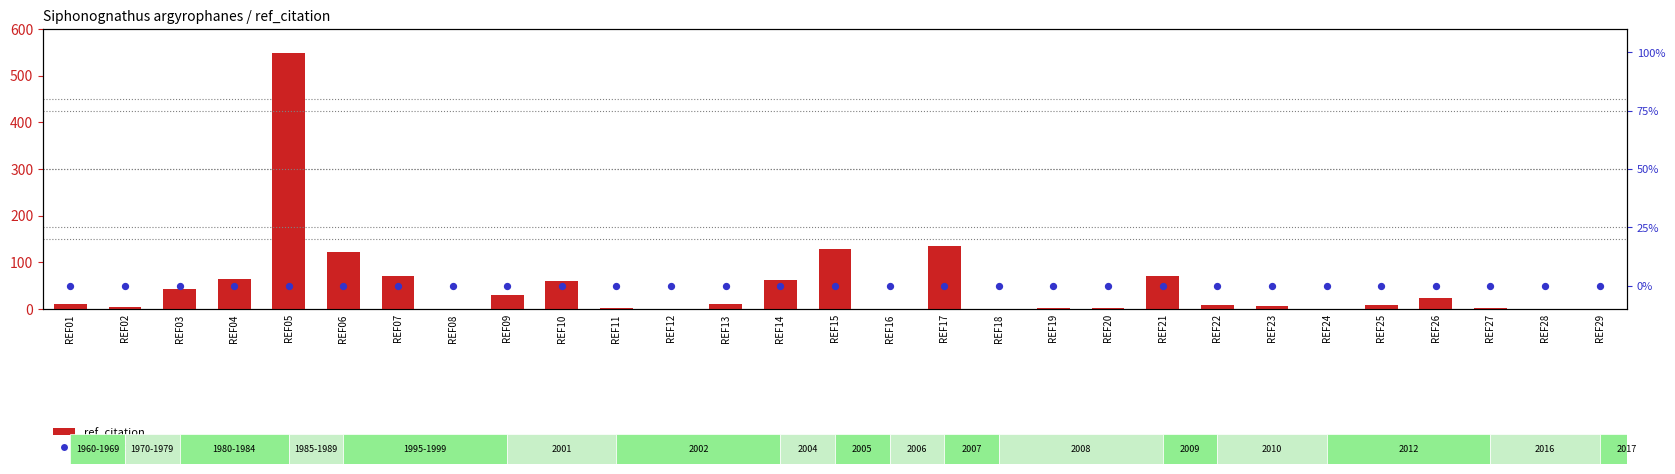

Which series contains the highest Y value?

ref_citation